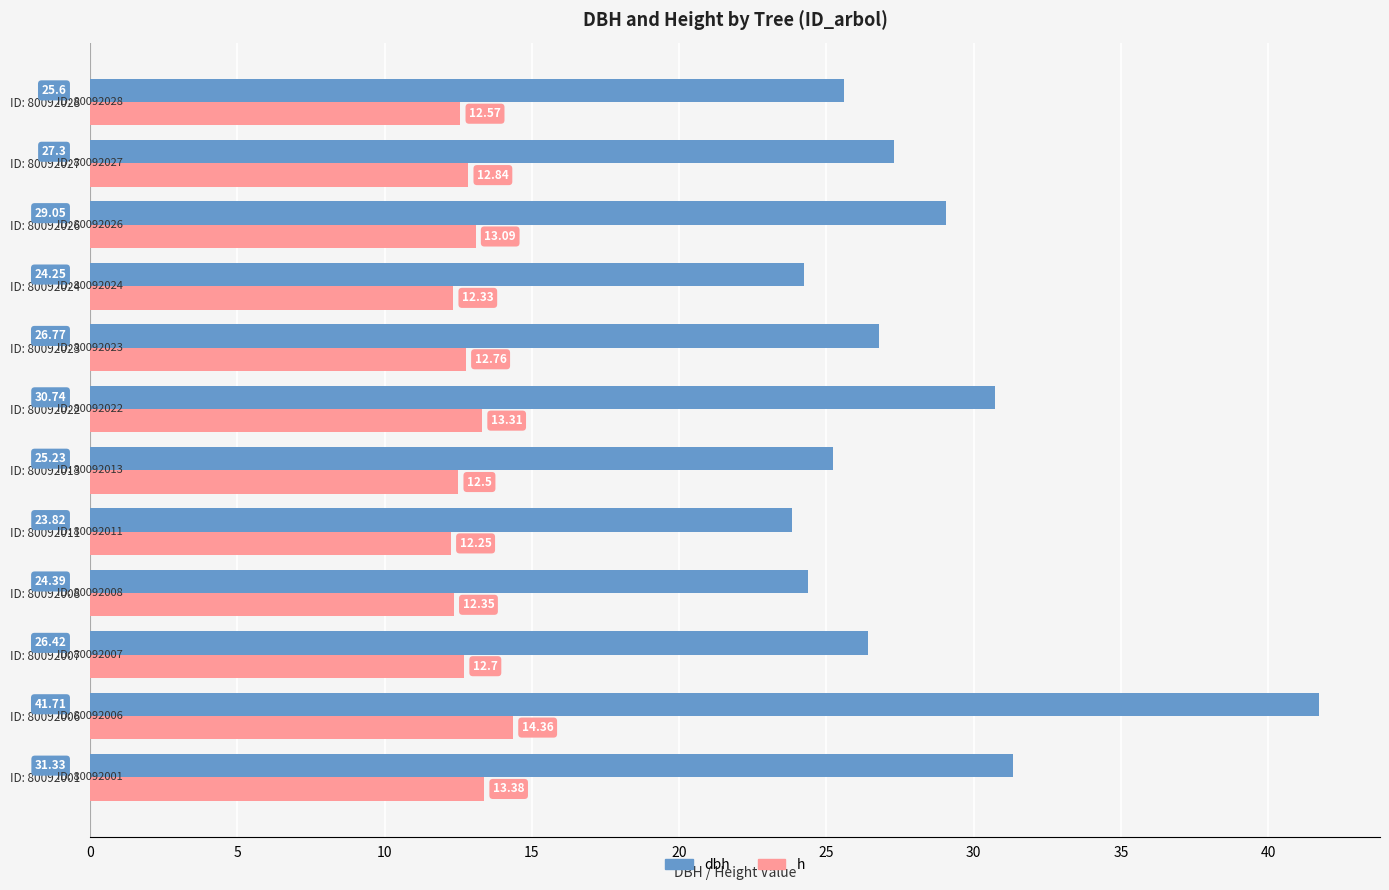

Rank the categories by h value from lowest to highest.

ID: 80092011, ID: 80092024, ID: 80092008, ID: 80092013, ID: 80092028, ID: 80092007, ID: 80092023, ID: 80092027, ID: 80092026, ID: 80092022, ID: 80092001, ID: 80092006